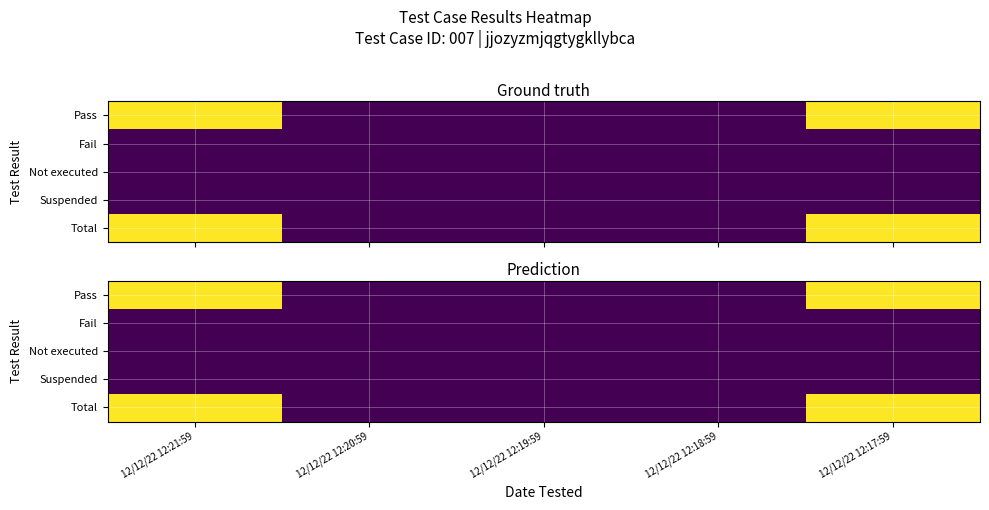

At how many categories does at least one series exceed 2?

2